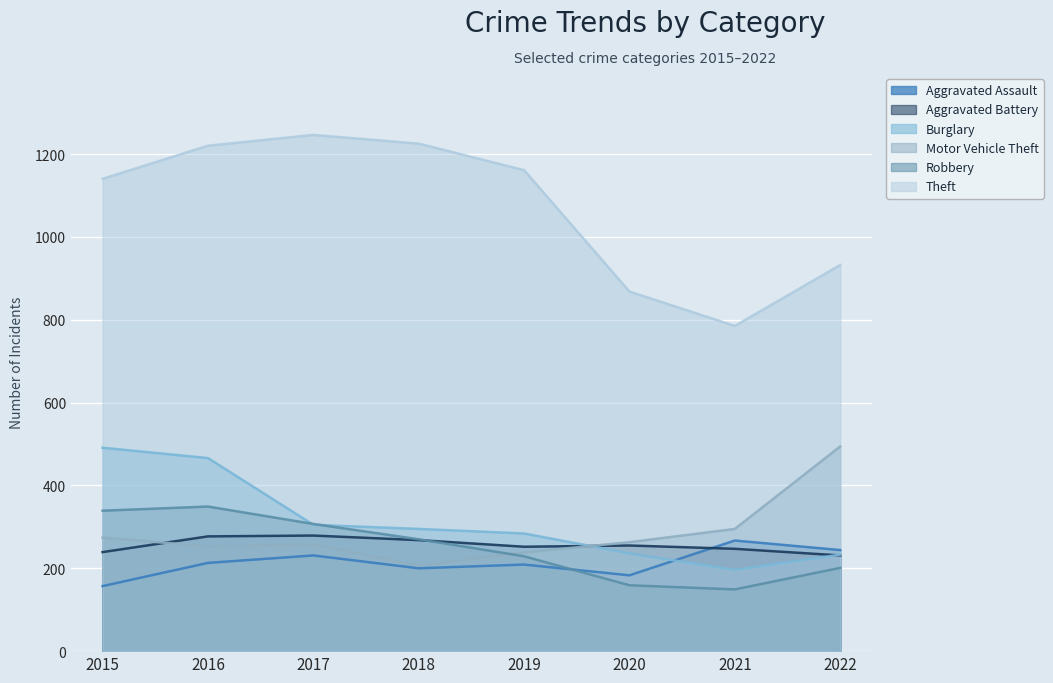

How many lines are shown in the chart?

6